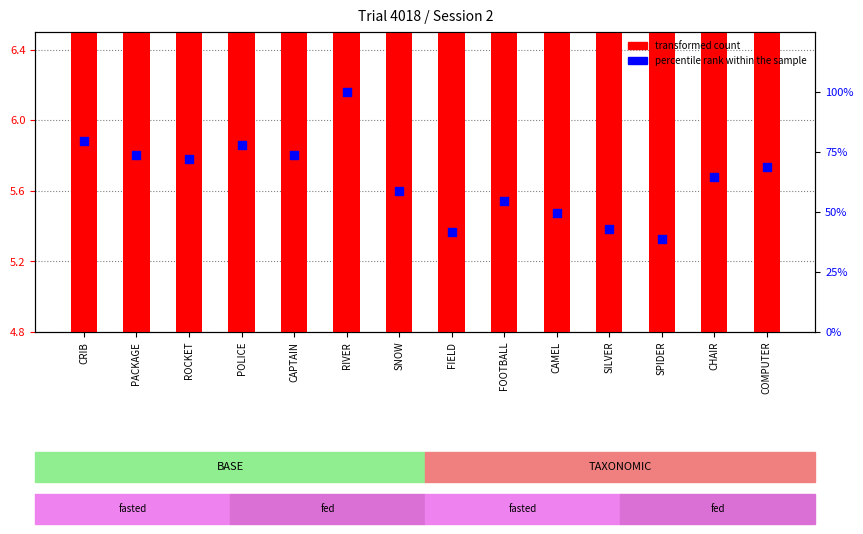

Which series reaches the minimum Y coordinate?

transformed count